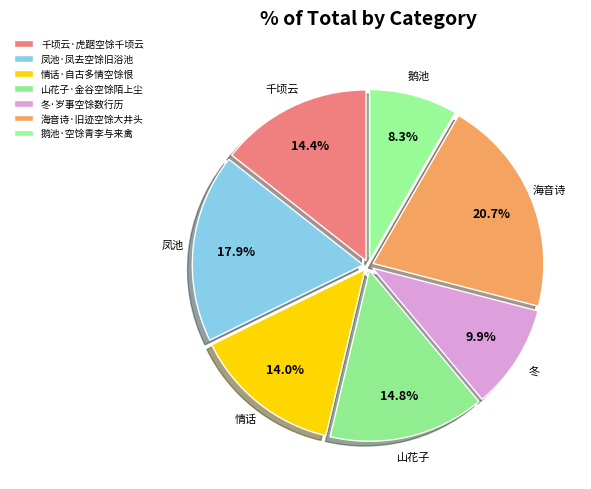

Rank the categories by value from lowest to highest.

鹅池·空馀青李与来禽, 冬·岁事空馀数行历, 情话·自古多情空馀恨, 千顷云·虎踞空馀千顷云, 山花子·金谷空馀陌上尘, 凤池·凤去空馀旧浴池, 海音诗·旧迹空馀大井头